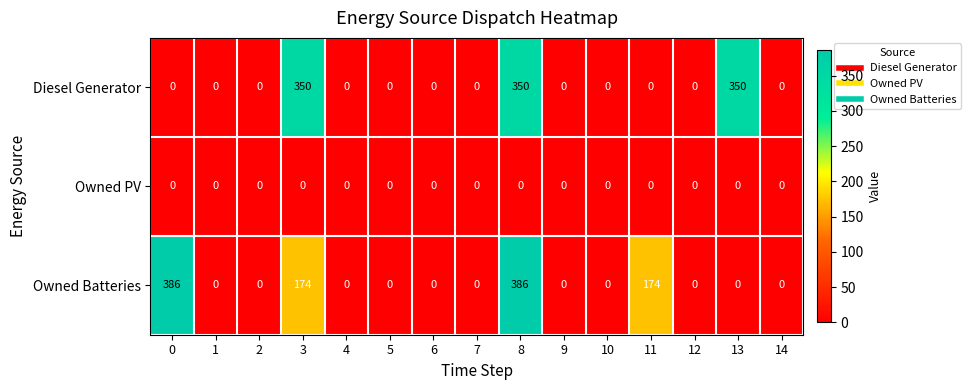

What is the highest value of the Diesel Generator series?

350